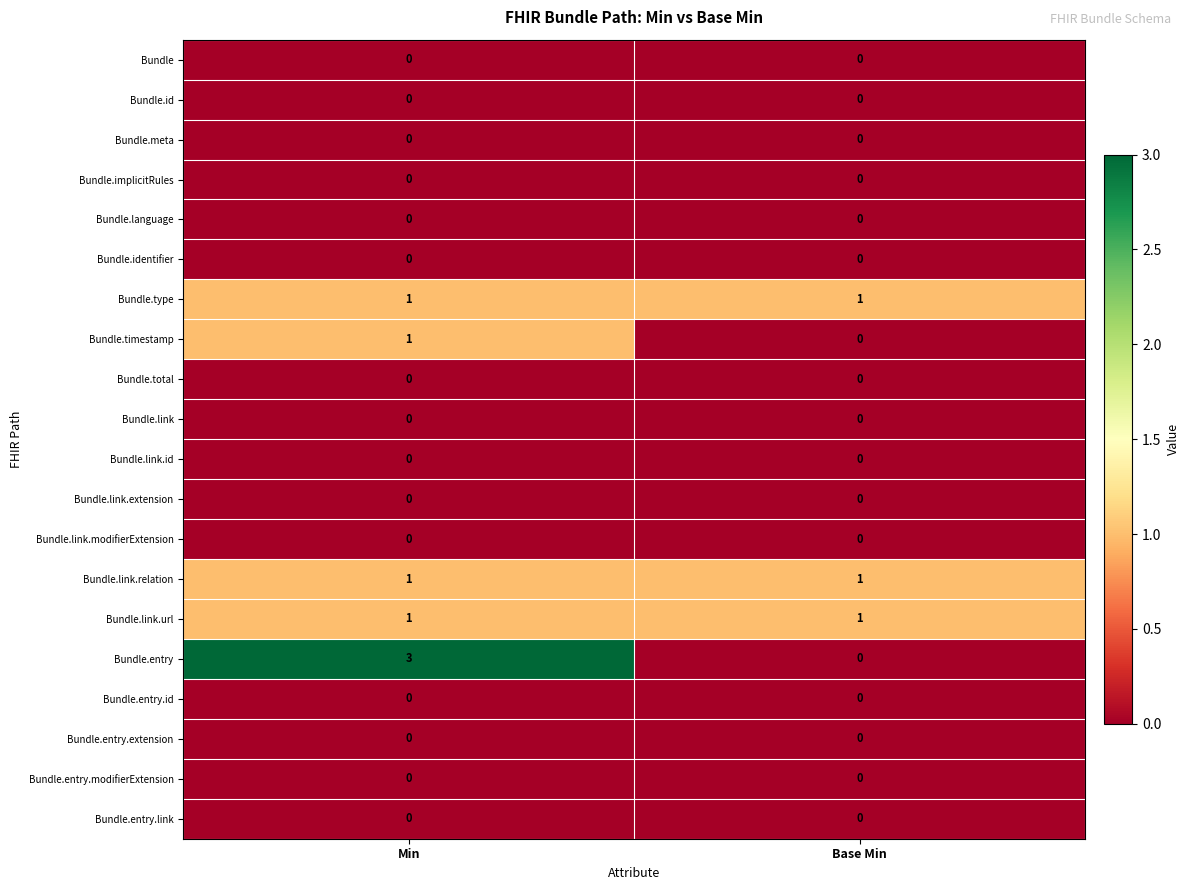

Which series has the widest spread of values?

Bundle.entry